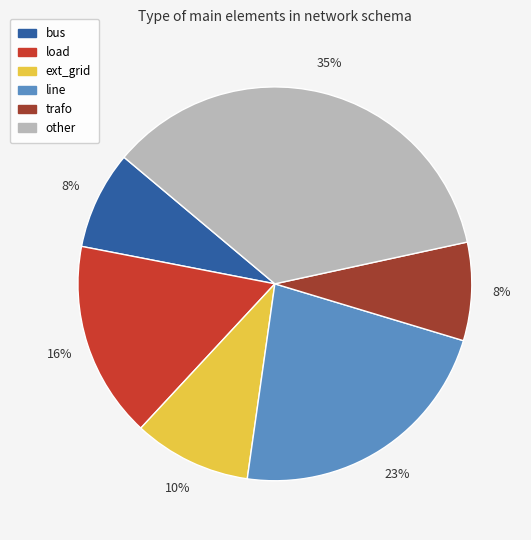

True or false: load accounts for 30% of the total.

False